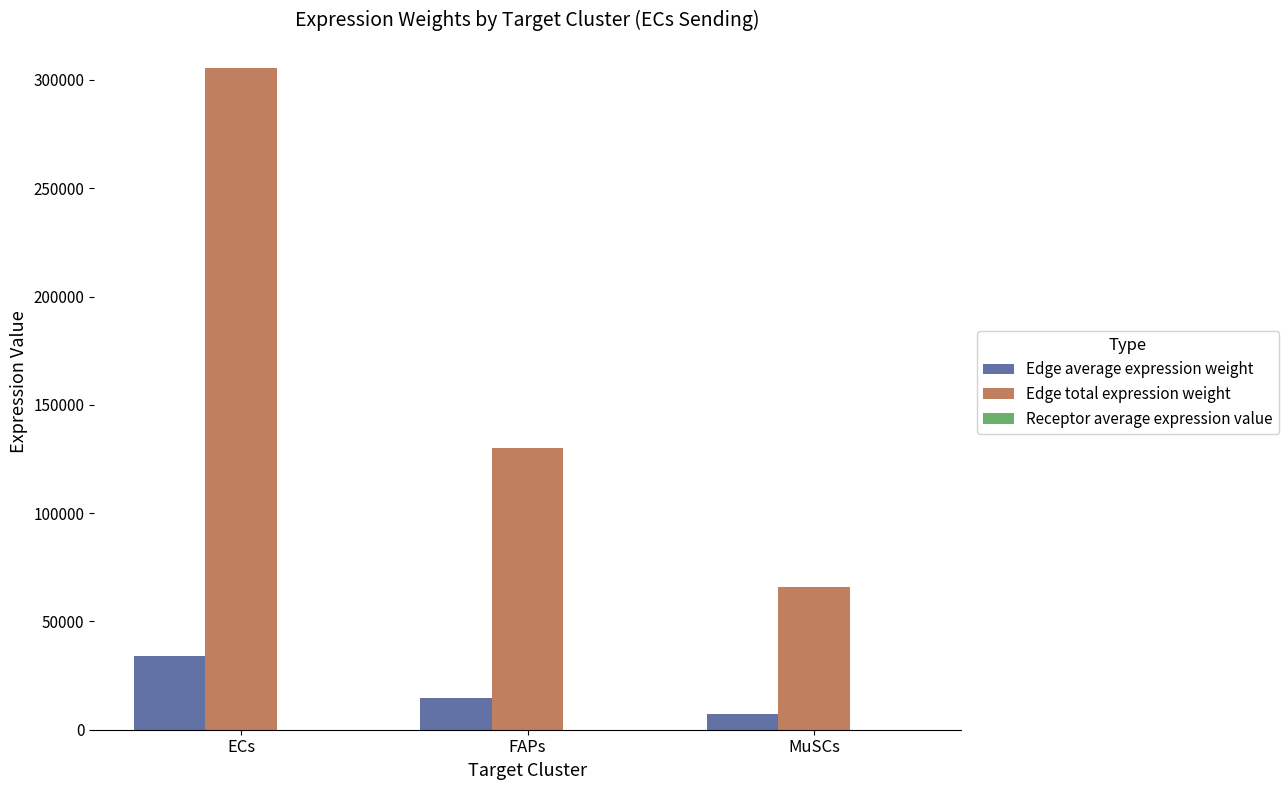

At which label is Edge average expression weight closest to 20643?

FAPs